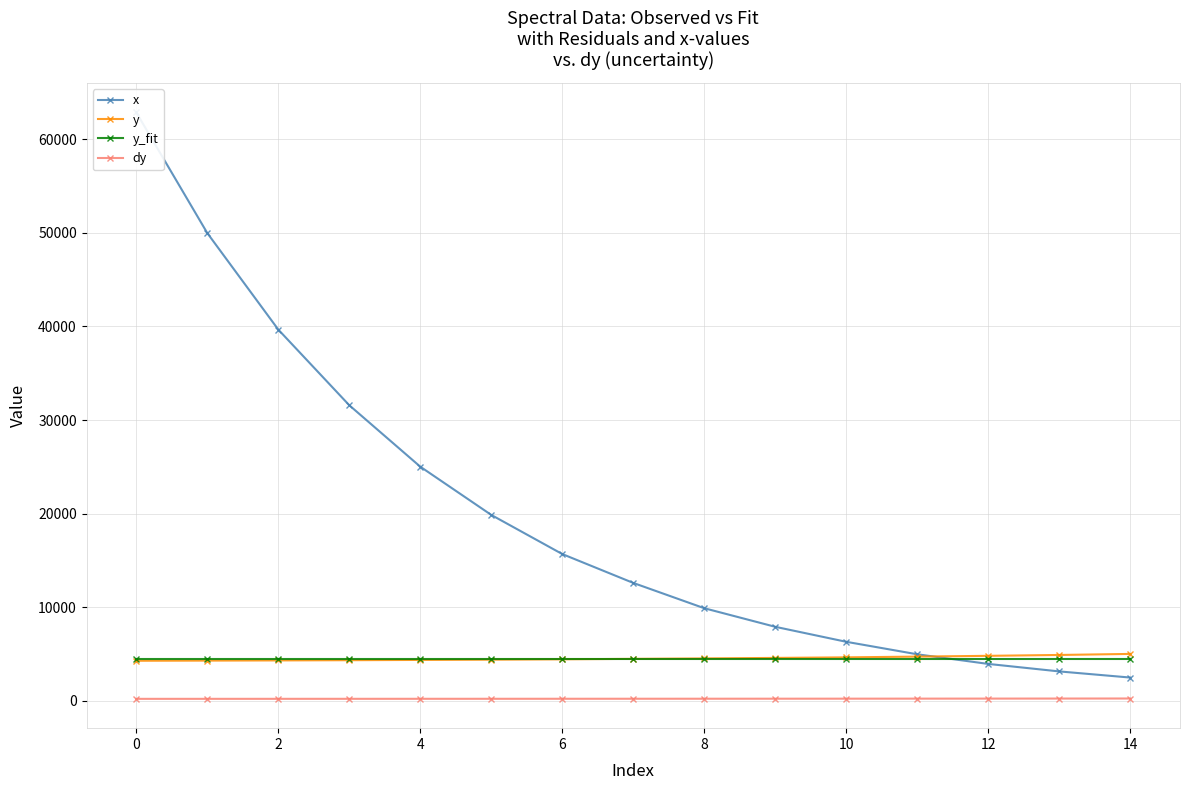

What is the lowest value of the y_fit series?

4524.0